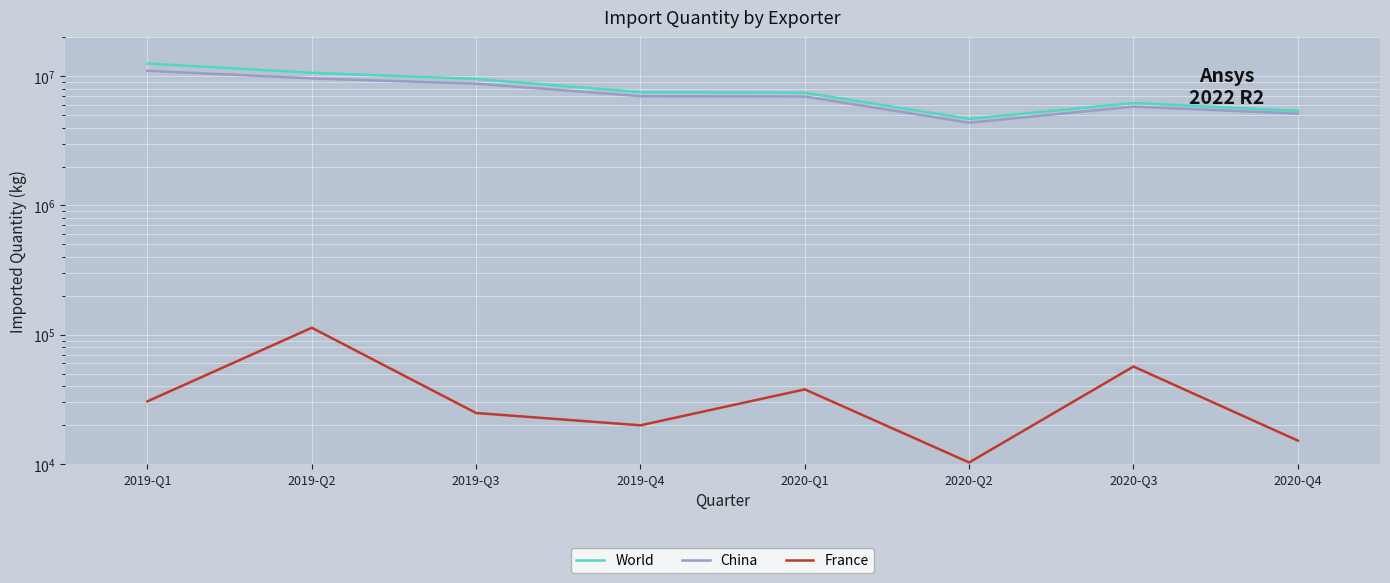

True or false: China has a value of 7002061 at 2019-Q4.

True